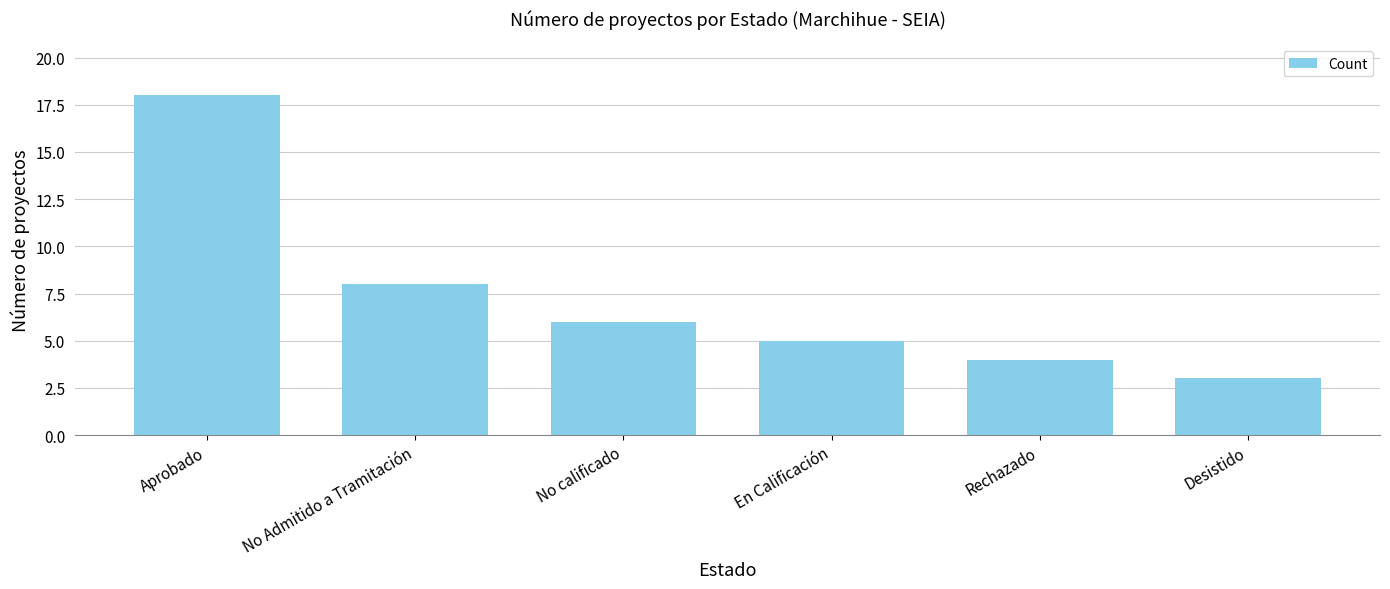

At which category does the chart reach its minimum across all series?

Desistido